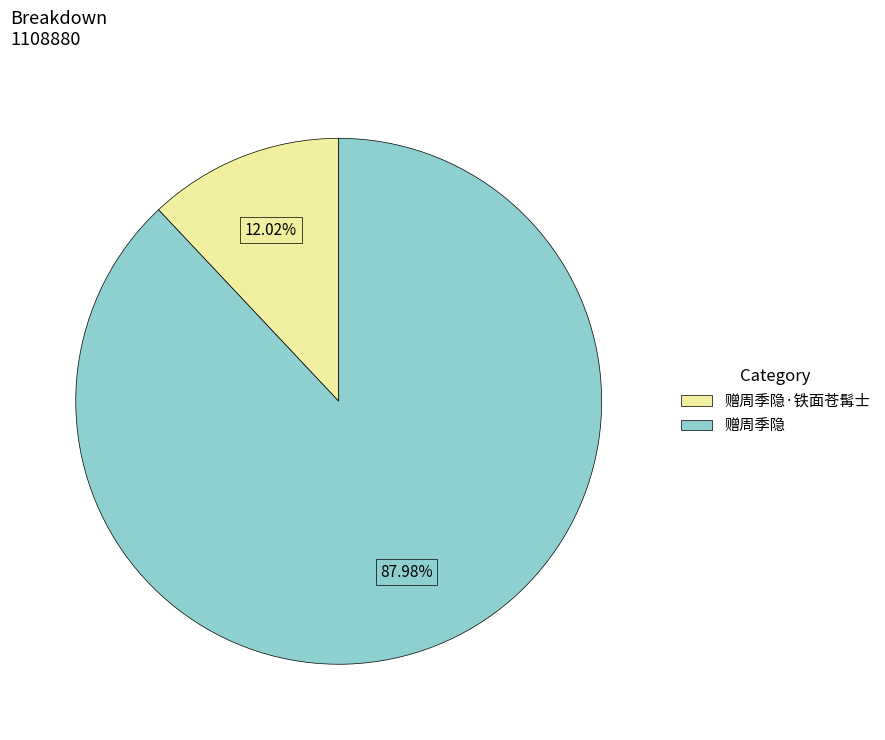

Which category accounts for the majority?

赠周季隐